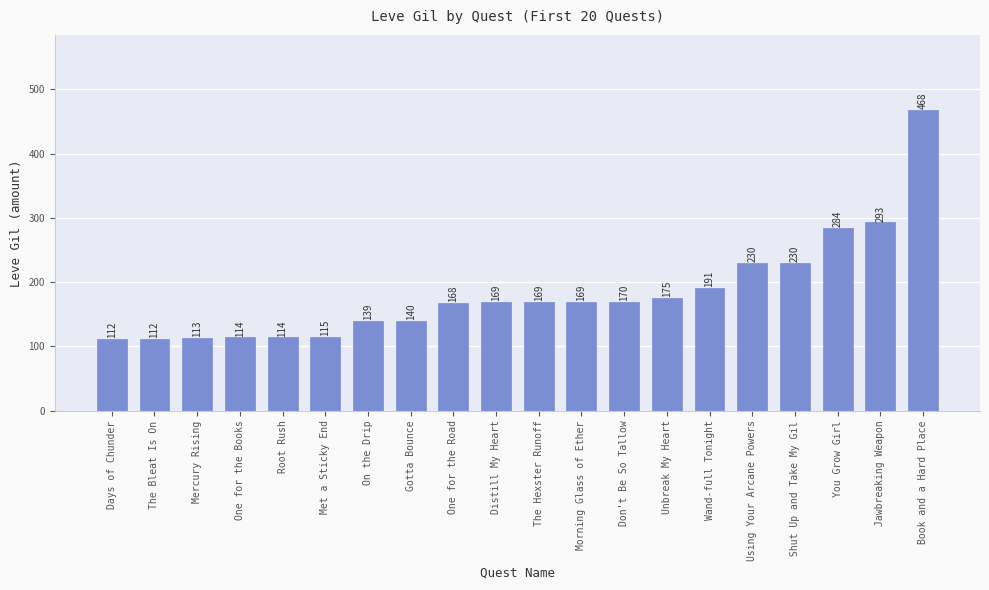

What is the greatest value displayed?

468